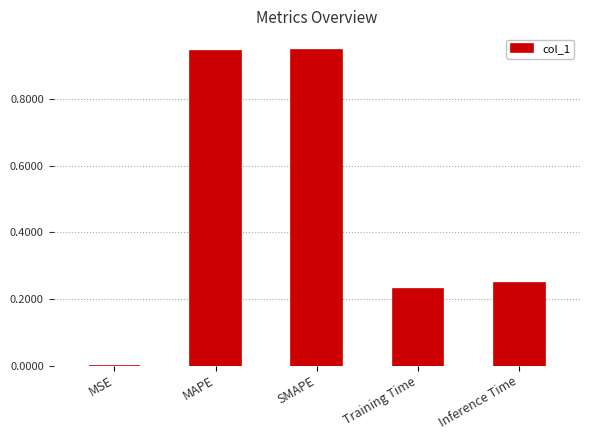

Which has a higher value, SMAPE or Training Time?

SMAPE